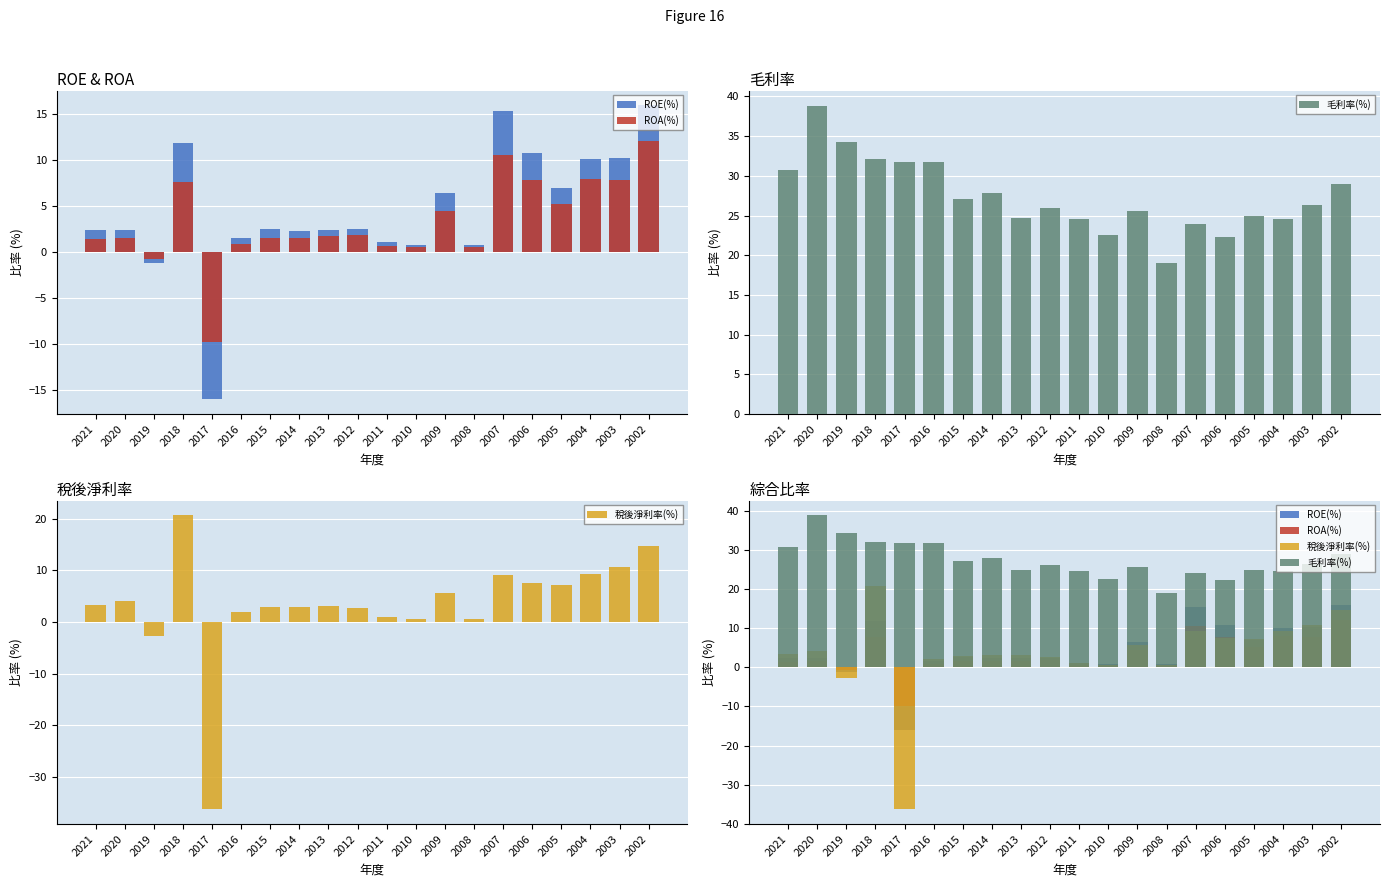

Which series has the largest total across all categories?

毛利率(%)